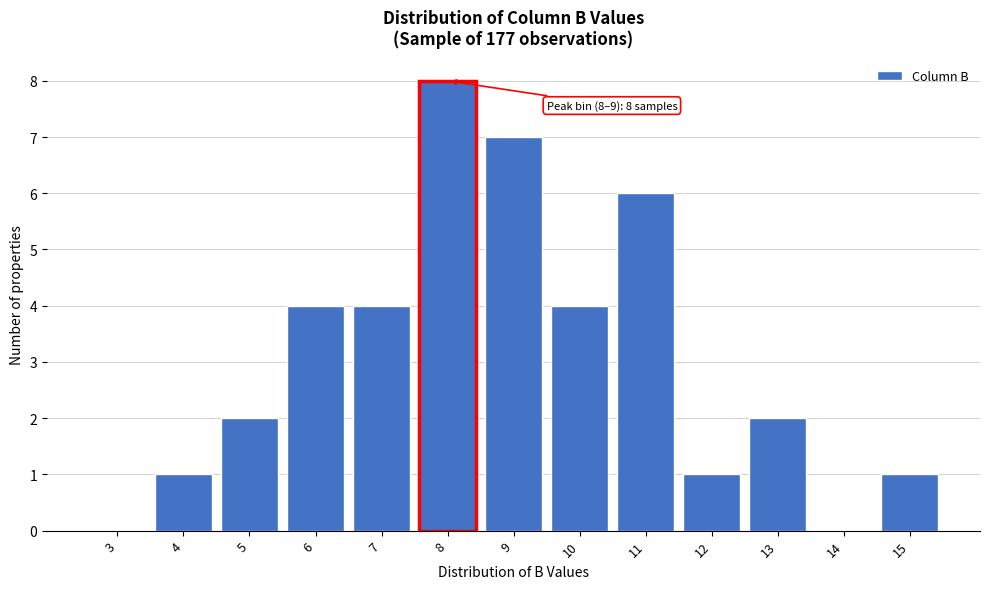

Reading left to right, what are all the values shown in this chart?

3=0	4=1	5=2	6=4	7=4	8=8	9=7	10=4	11=6	12=1	13=2	14=0	15=1